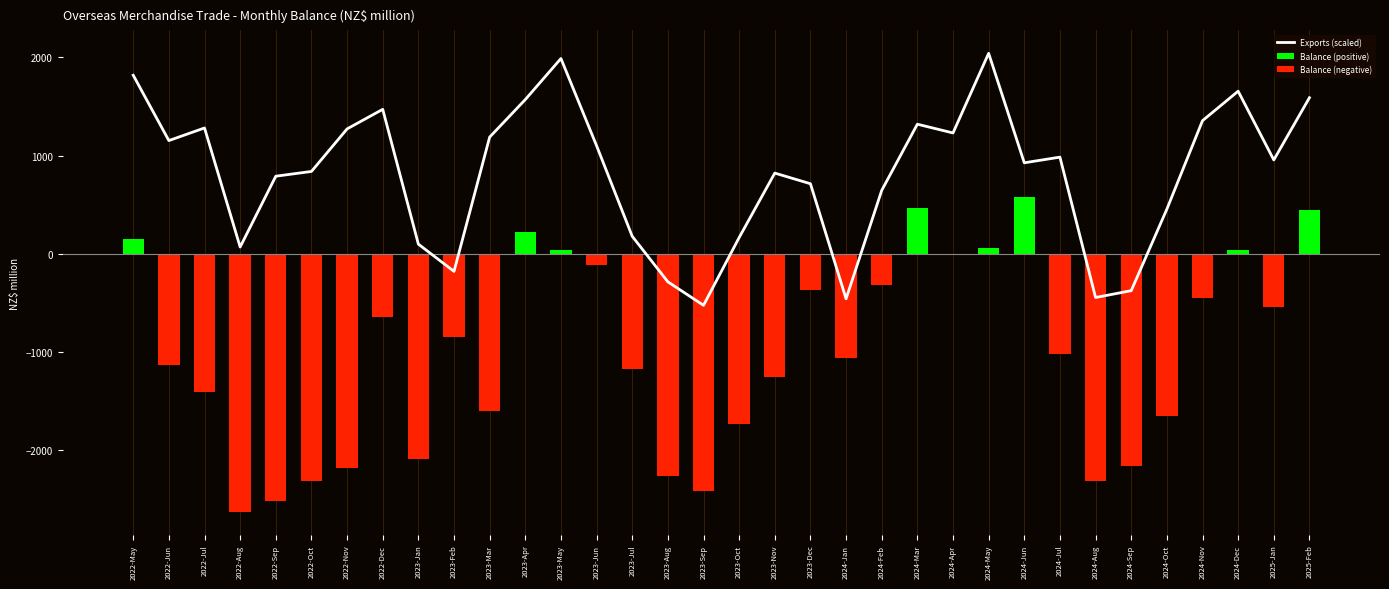

Which series has the largest range (max minus min)?

Balance (negative)